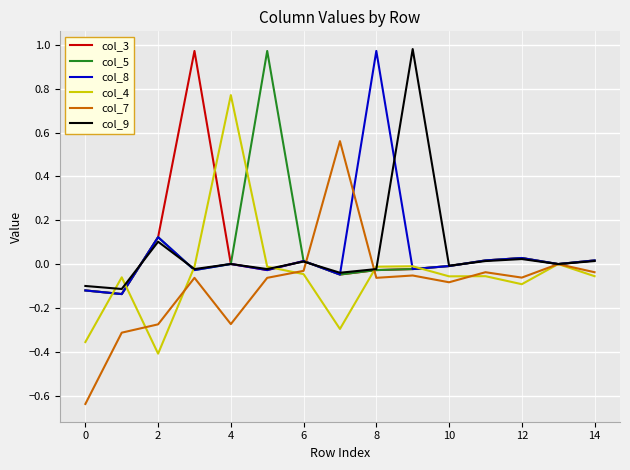

Is this an area chart (filled region under the line)?

No